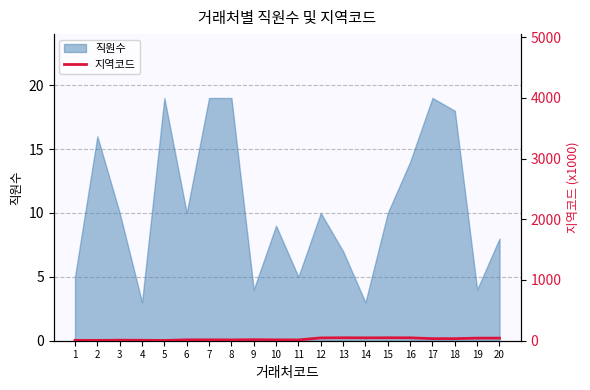

Is it true that 직원수 equals 10 at 15?

True